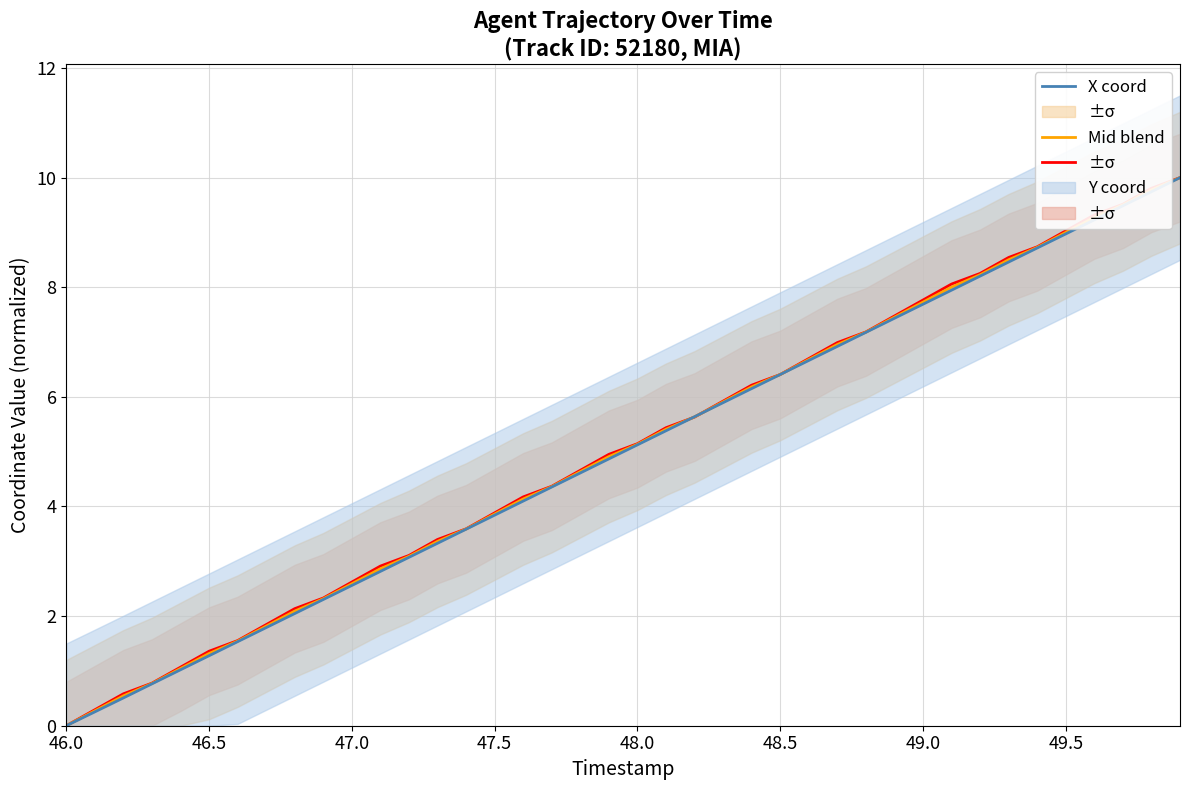

Which series has the largest range (max minus min)?

Y coord